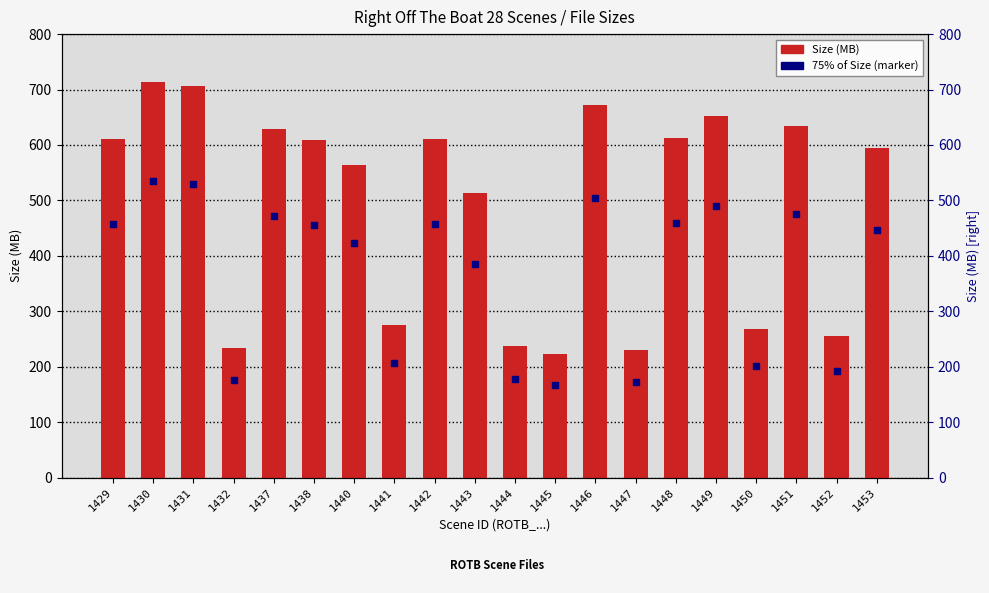

Approximately how many times larger is the value at 1451 compared to 1430?

0.9